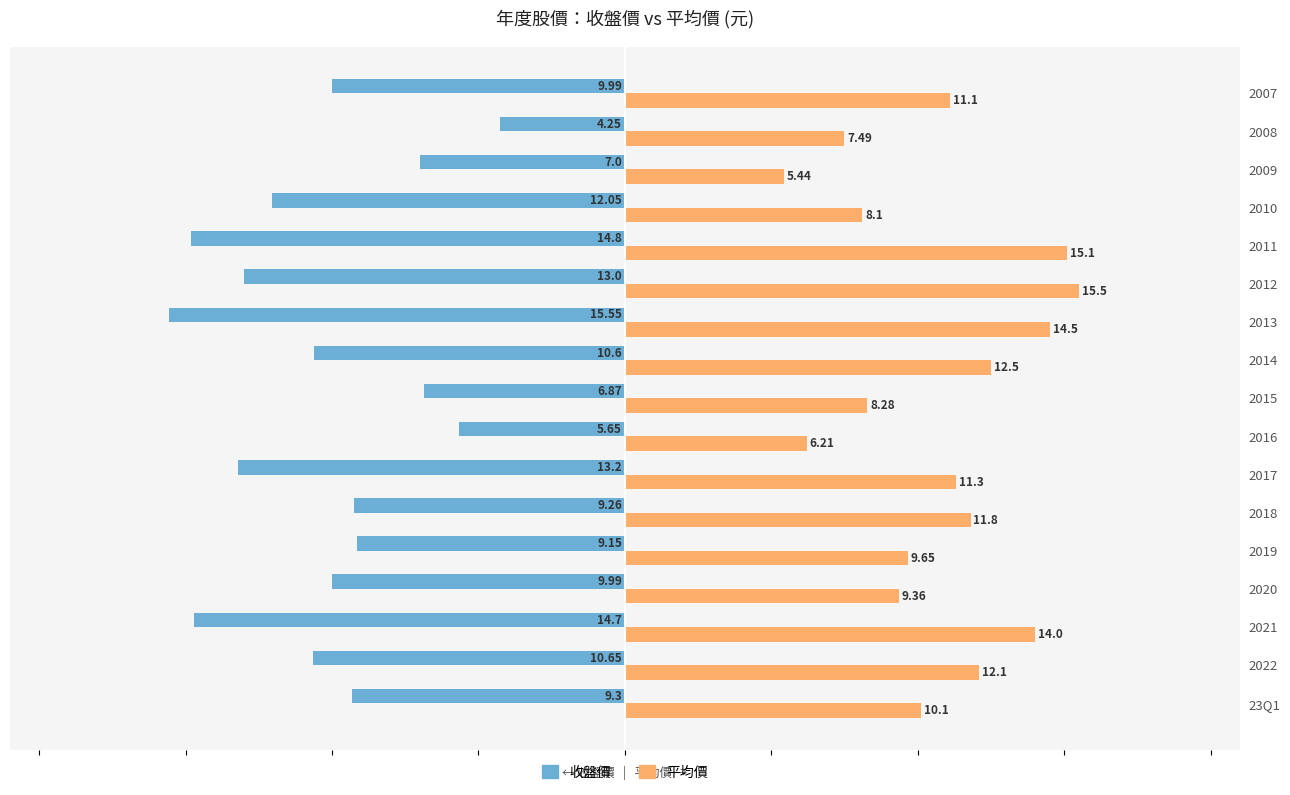

Which series has the largest range (max minus min)?

收盤價